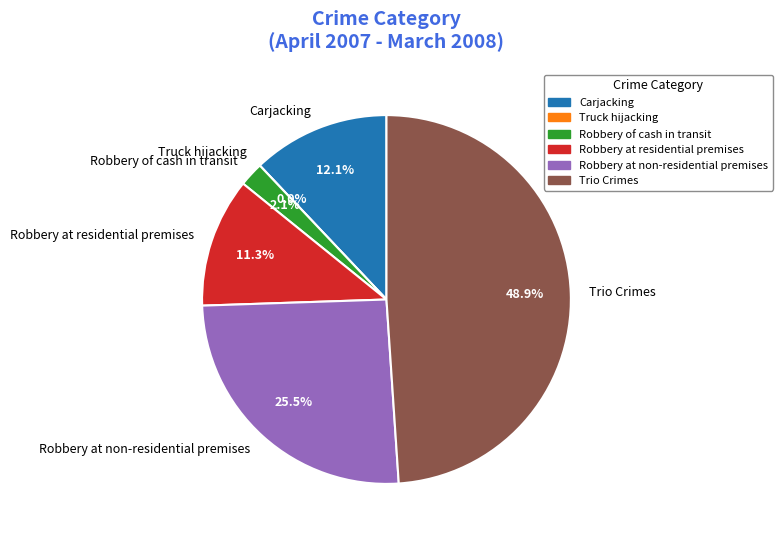

Which slice is the smallest?

Truck hijacking